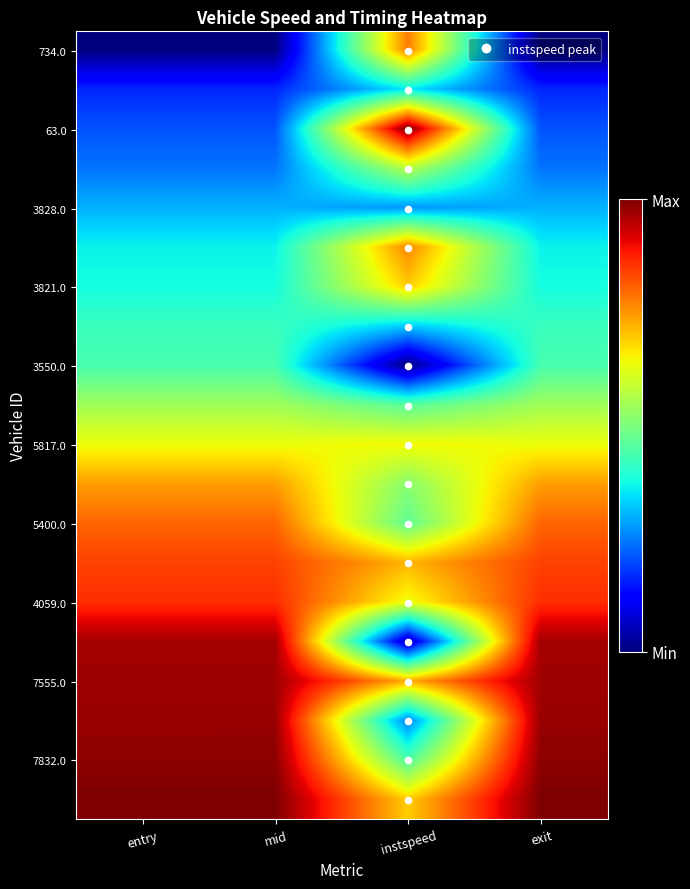

Which series changed the most between entry and instspeed?

2075.0